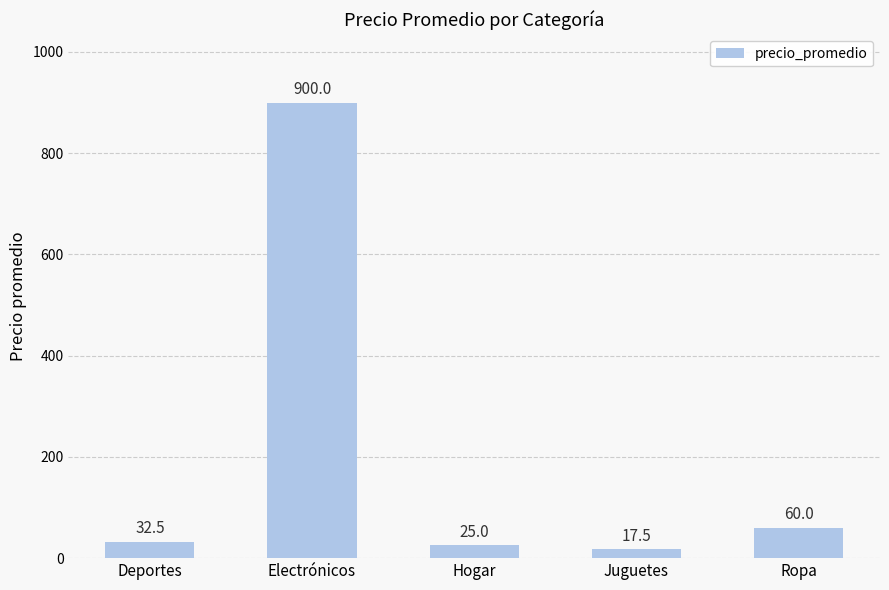

The value at Hogar is 25.0. True or false?

True